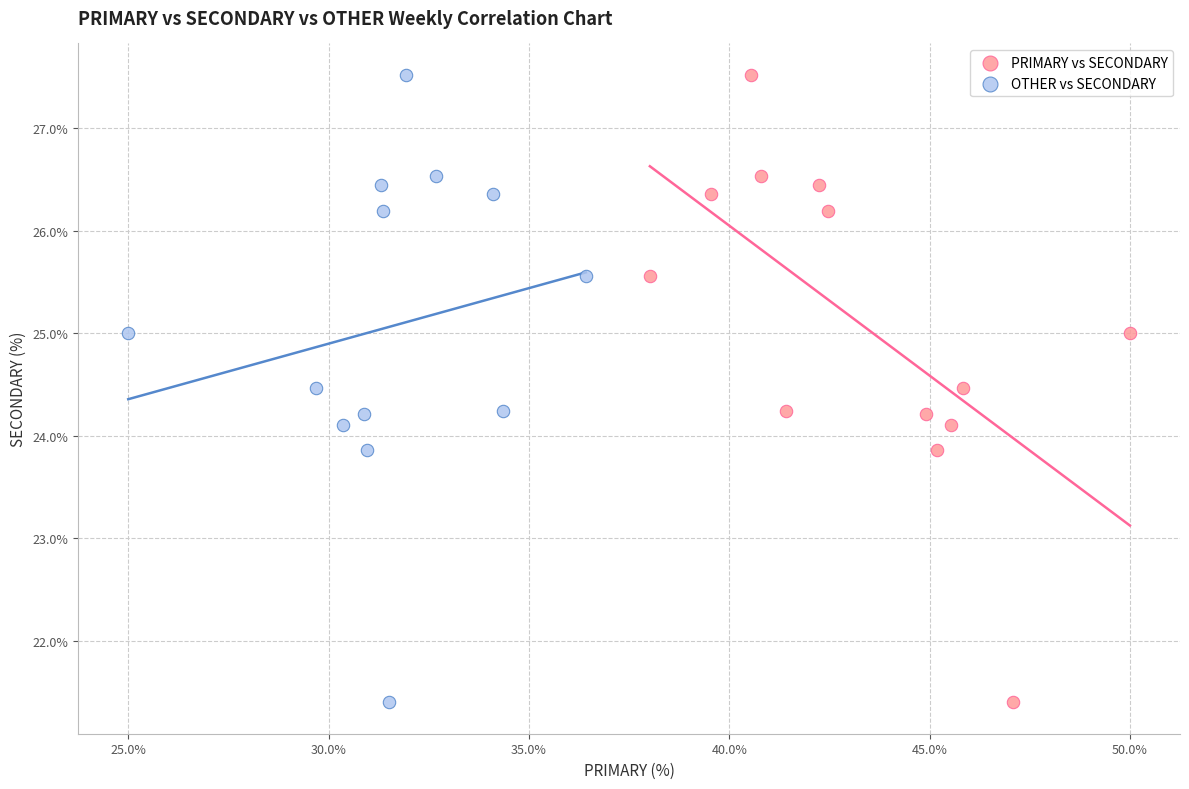

What are all the series names shown in the legend?

PRIMARY vs SECONDARY, OTHER vs SECONDARY